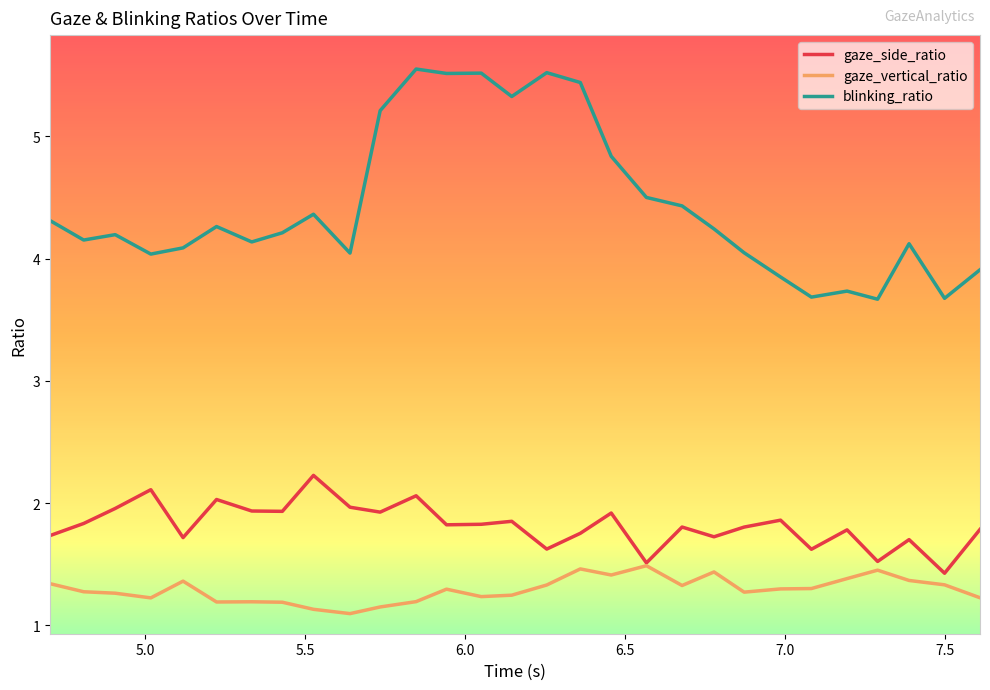

Count the gaze_vertical_ratio values in the range 1 to 2.

29